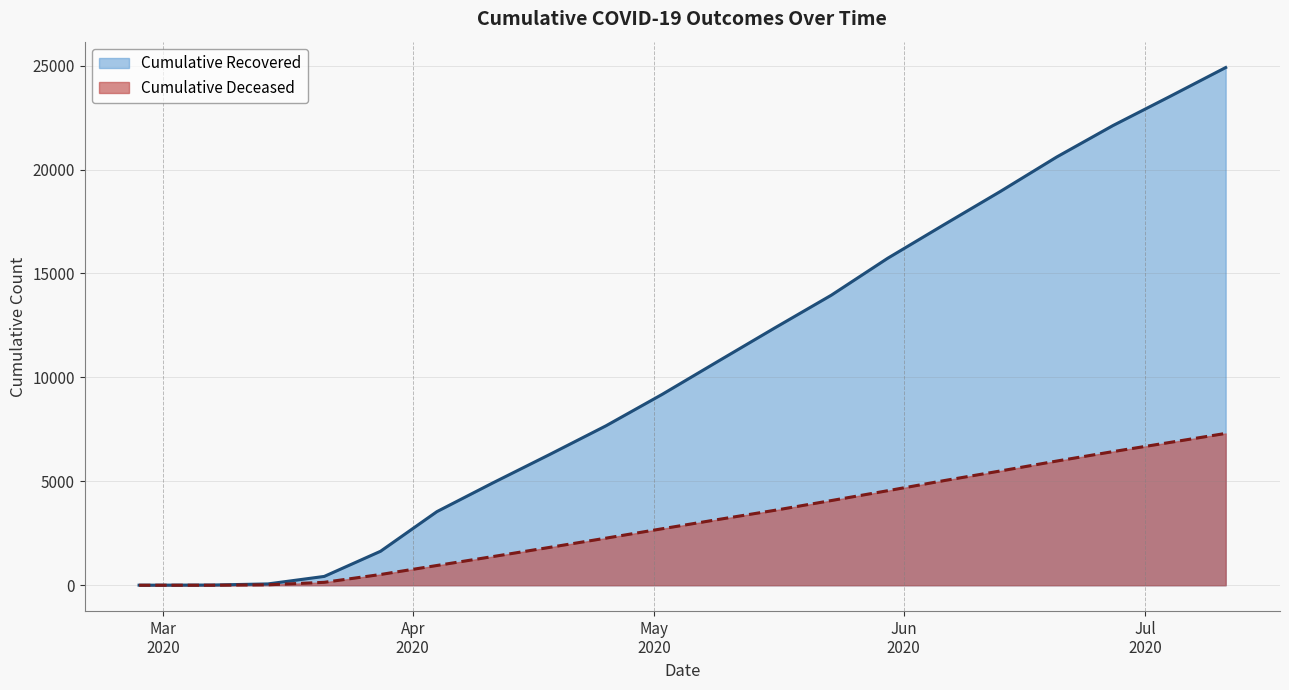

What is the label of the 3rd point from the left?

2020-03-14